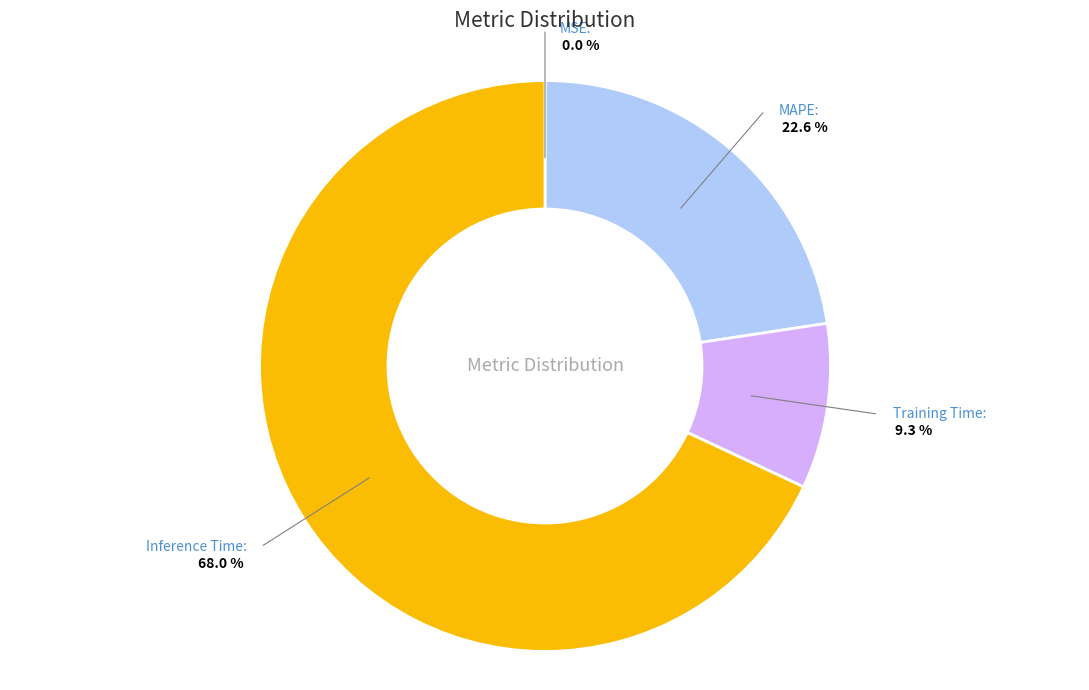

Does MAPE account for over 50% of the chart?

No